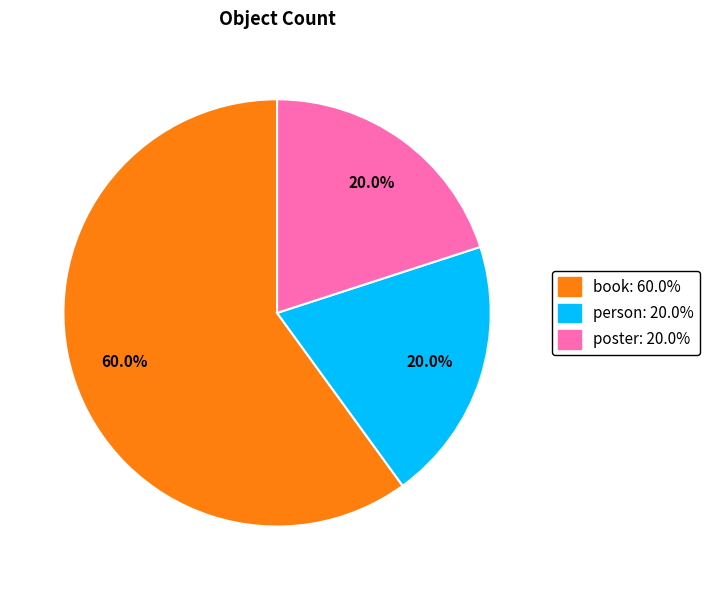

True or false: person accounts for 20% of the total.

True